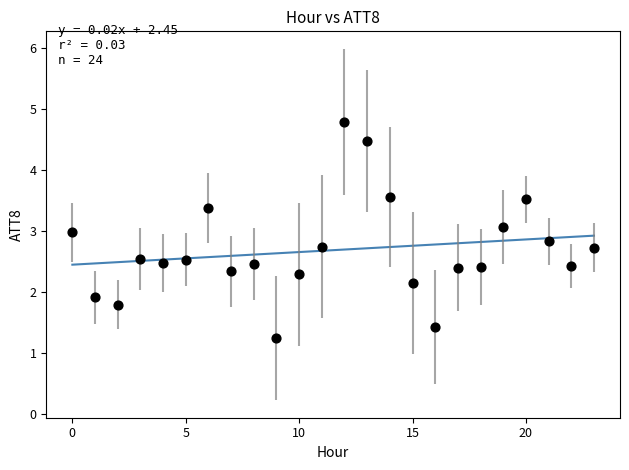

What is the range of Y values (max minus min)?

3.5